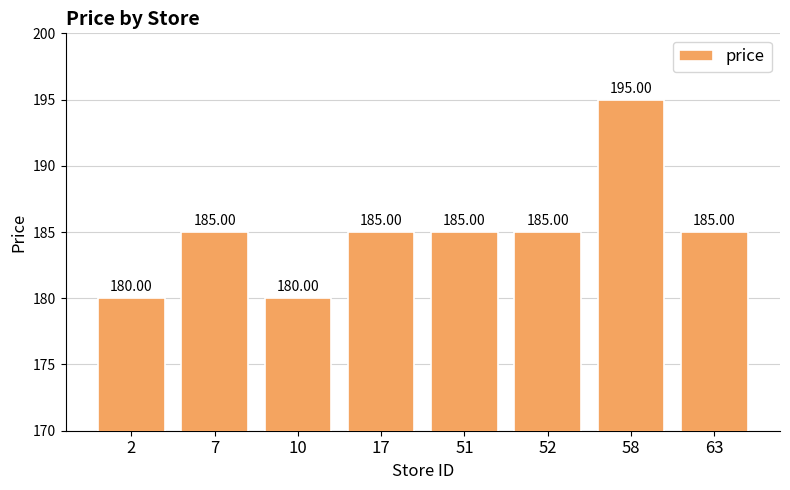

Count the number of data series in this chart.

1